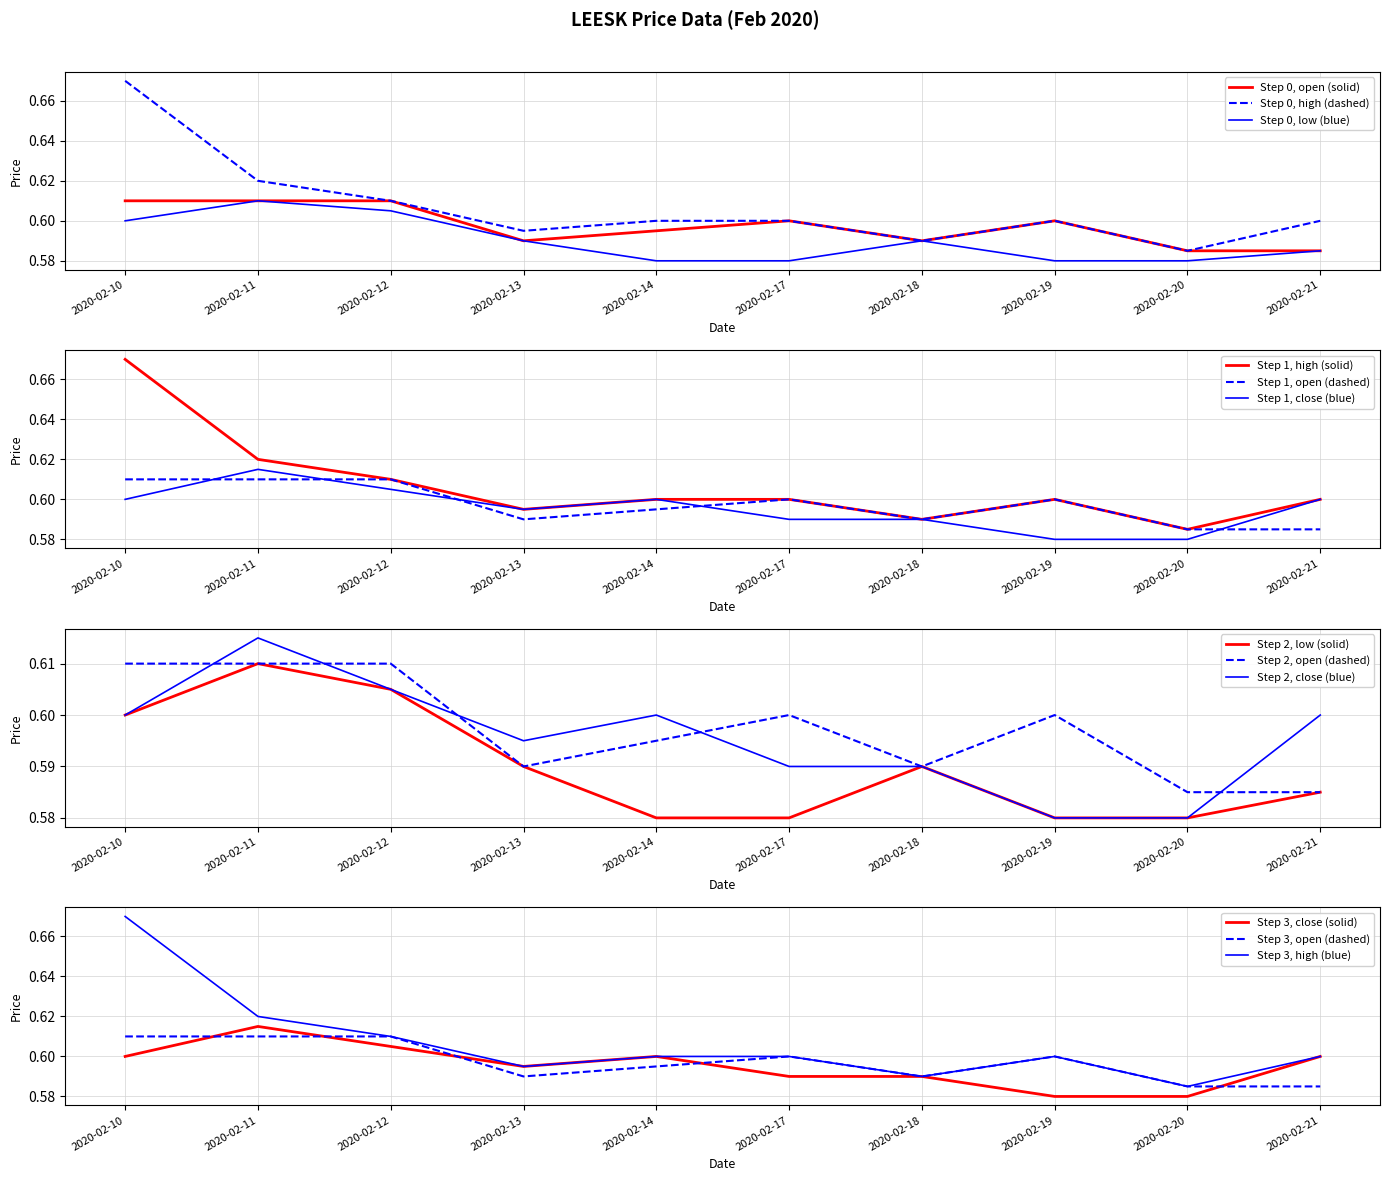

Where is low nearest to the value 0?

2020-02-14